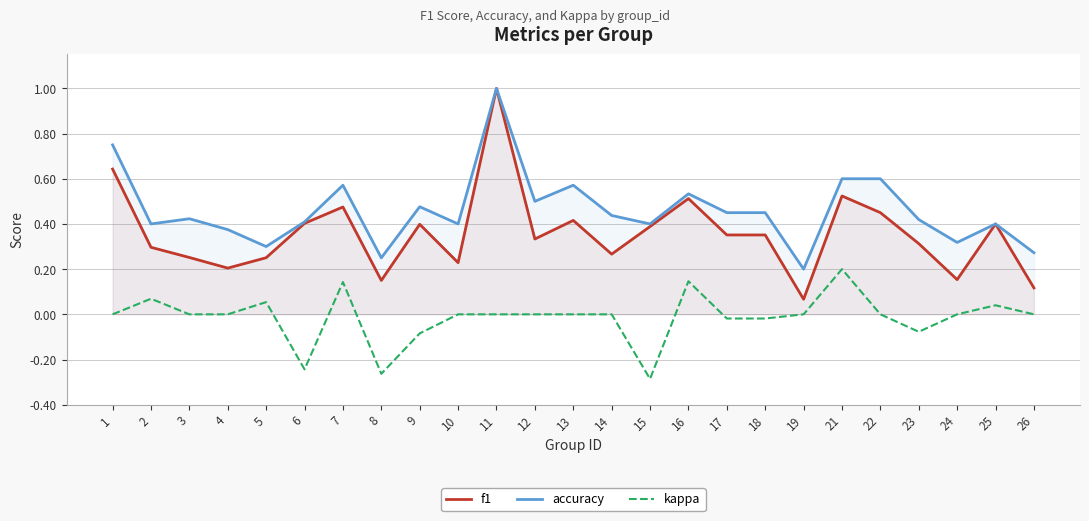

Which series has the widest spread of values?

f1